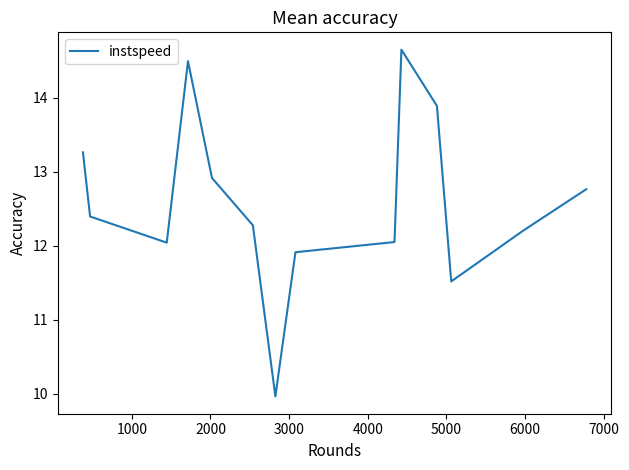

What is the difference between the maximum and minimum values?

4.7